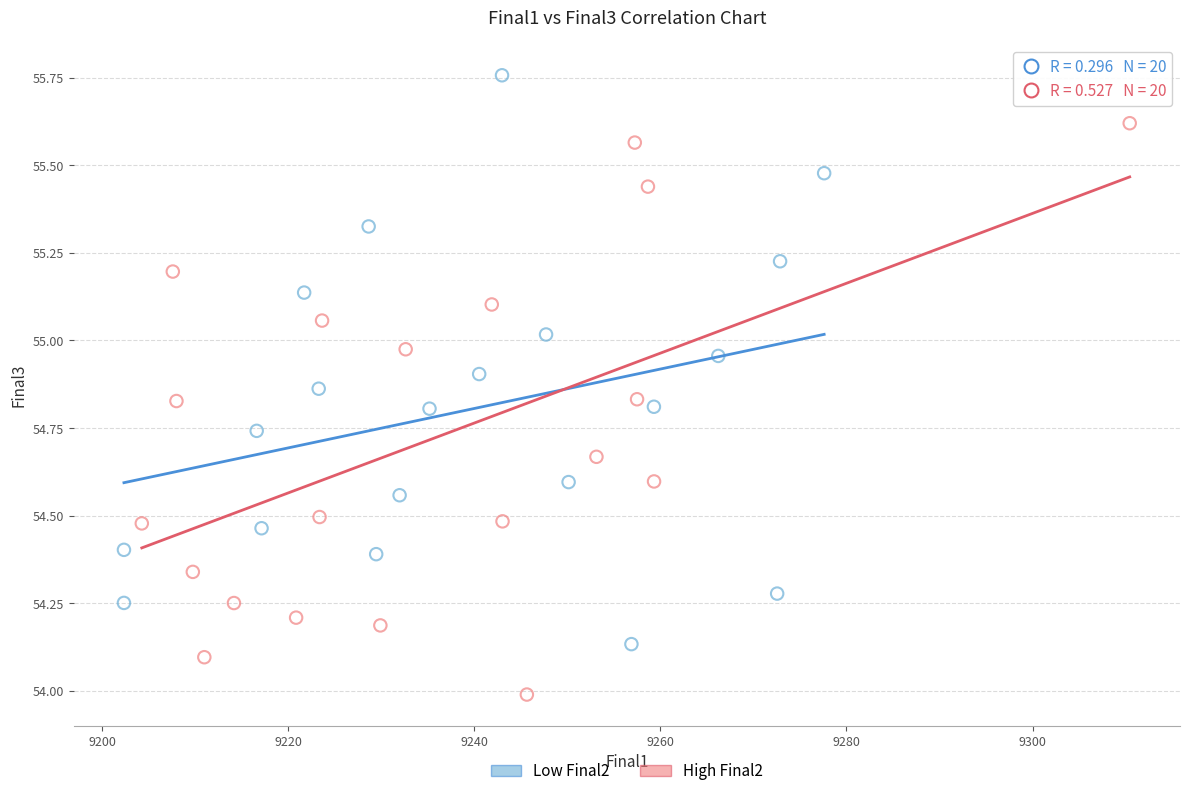

What are all the series names shown in the legend?

Low Final2, High Final2